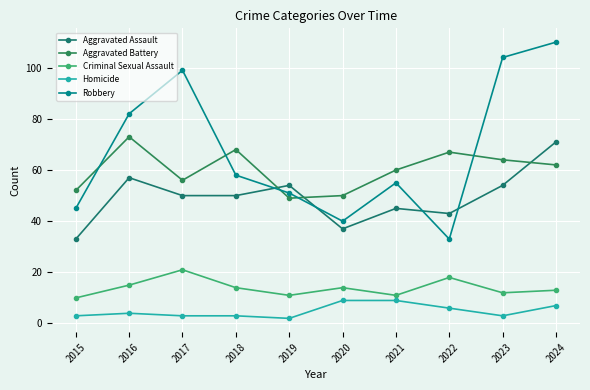

List the series in order of their peak value, lowest first.

Homicide, Criminal Sexual Assault, Aggravated Assault, Aggravated Battery, Robbery